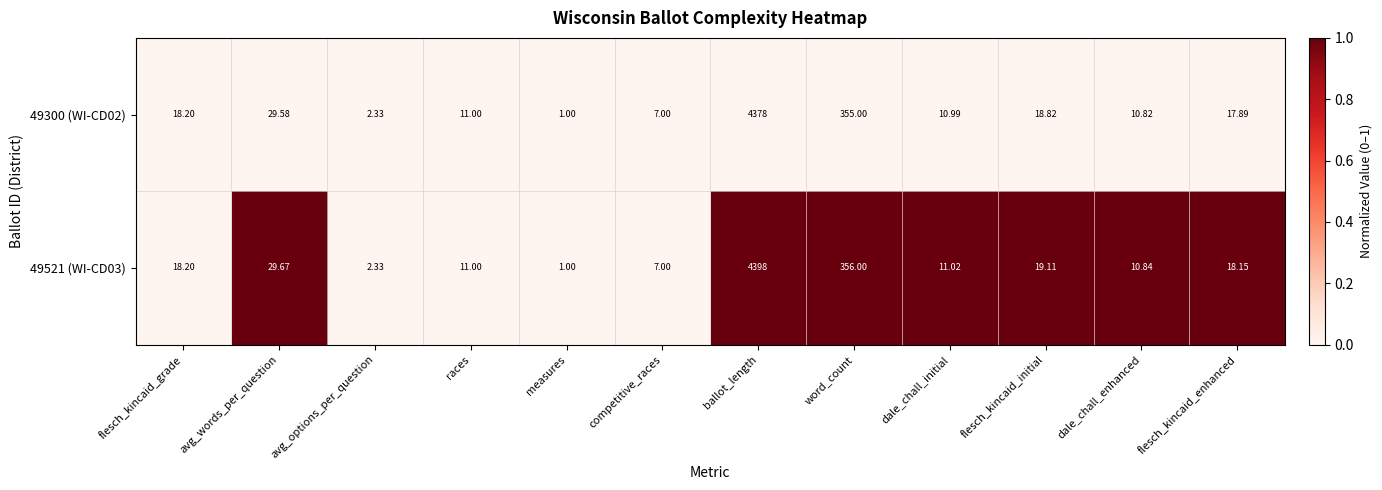

List the series in order of their overall mean, highest first.

49521 (WI-CD03), 49300 (WI-CD02)